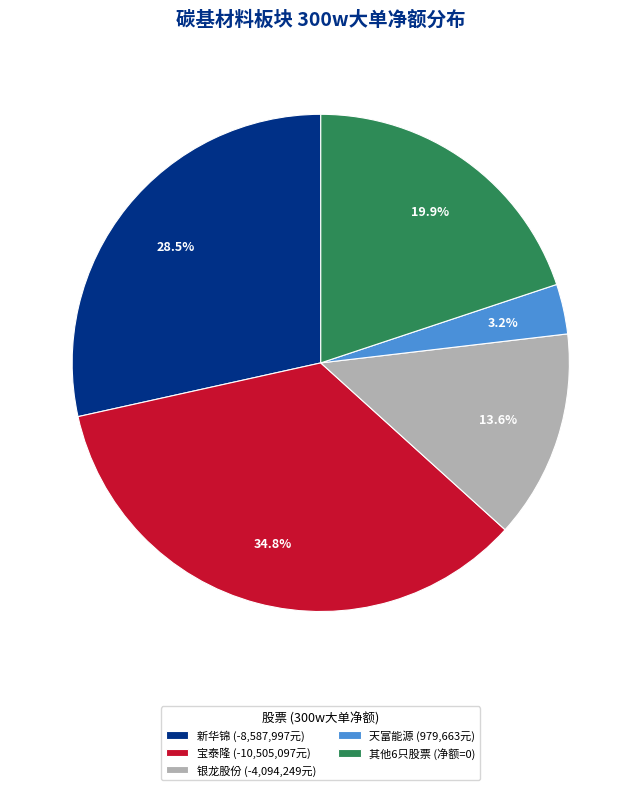

Between 天富能源 (979,663元) and 新华锦 (-8,587,997元), which is larger?

新华锦 (-8,587,997元)